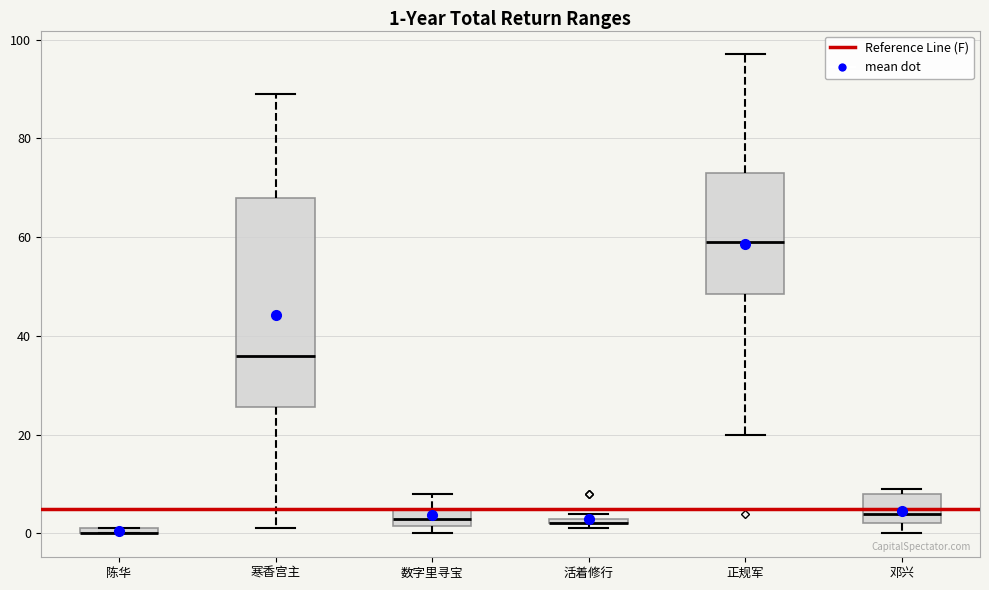

Comparing the boxes themselves (not the whiskers), which one is the tallest?

寒香宫主